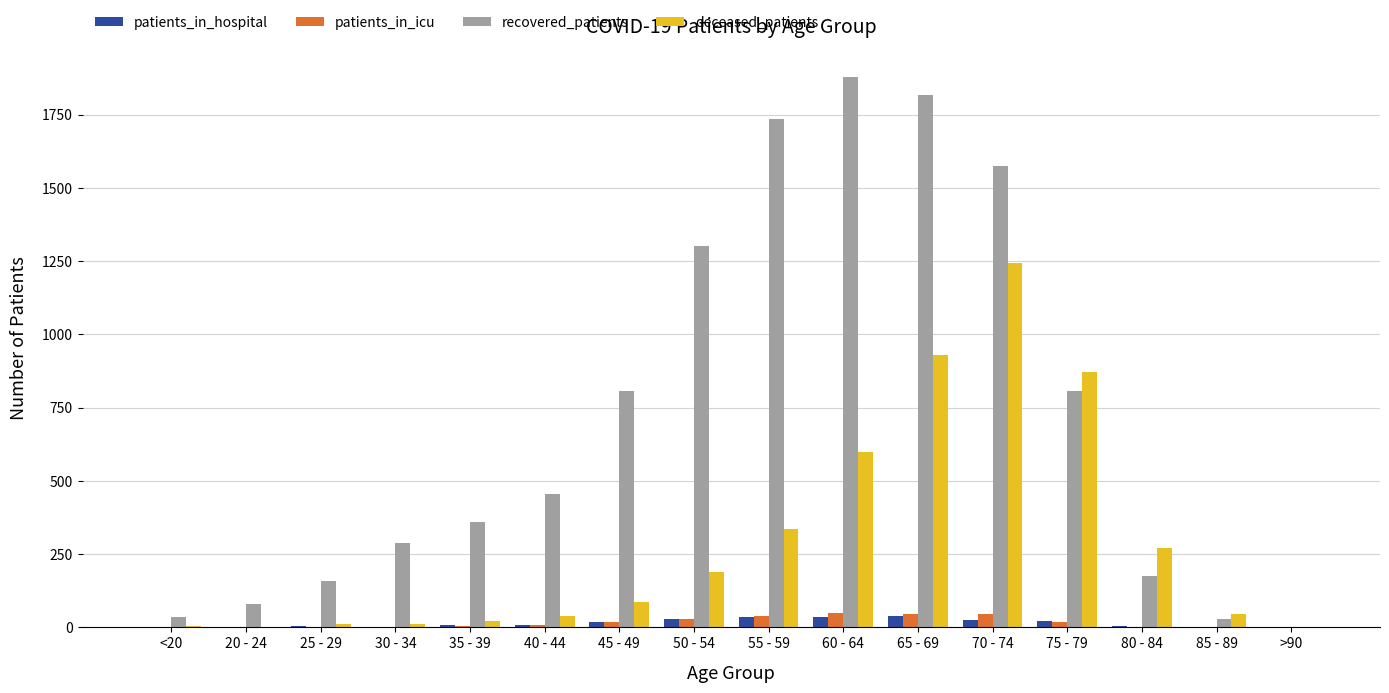

What is the difference between the recovered_patients values at 60 - 64 and <20?

1843